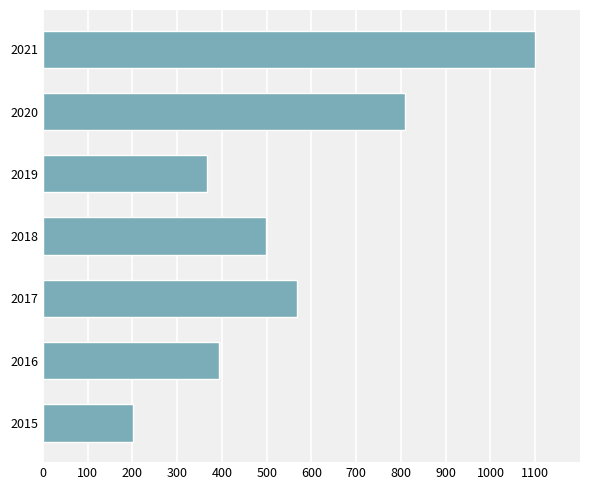

The value at 2016 is 703. True or false?

False